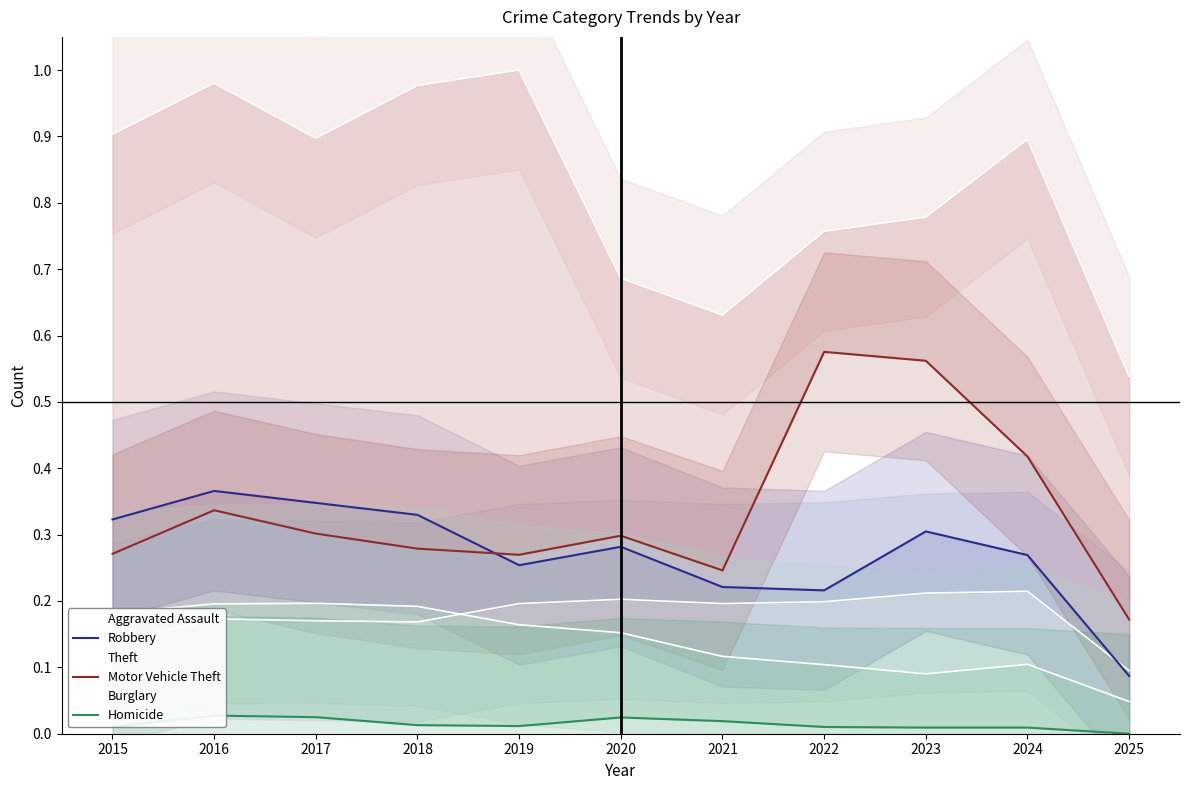

Which has a higher value, 2022 or 2019?

2022